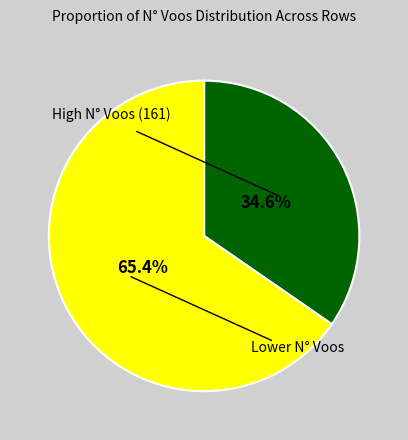

Is there any slice that represents more than half of the pie?

Yes